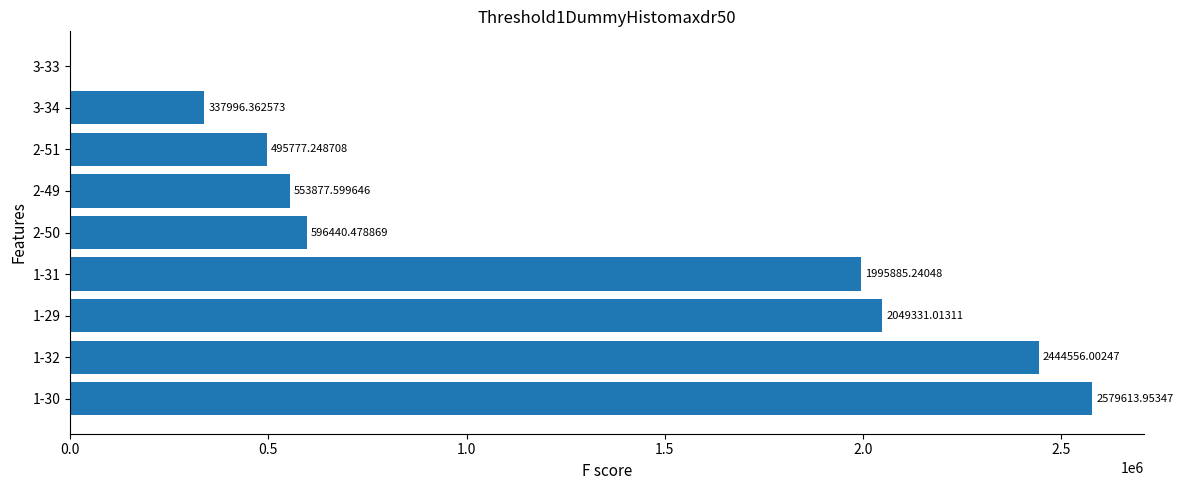

How many data points does each series have?

9